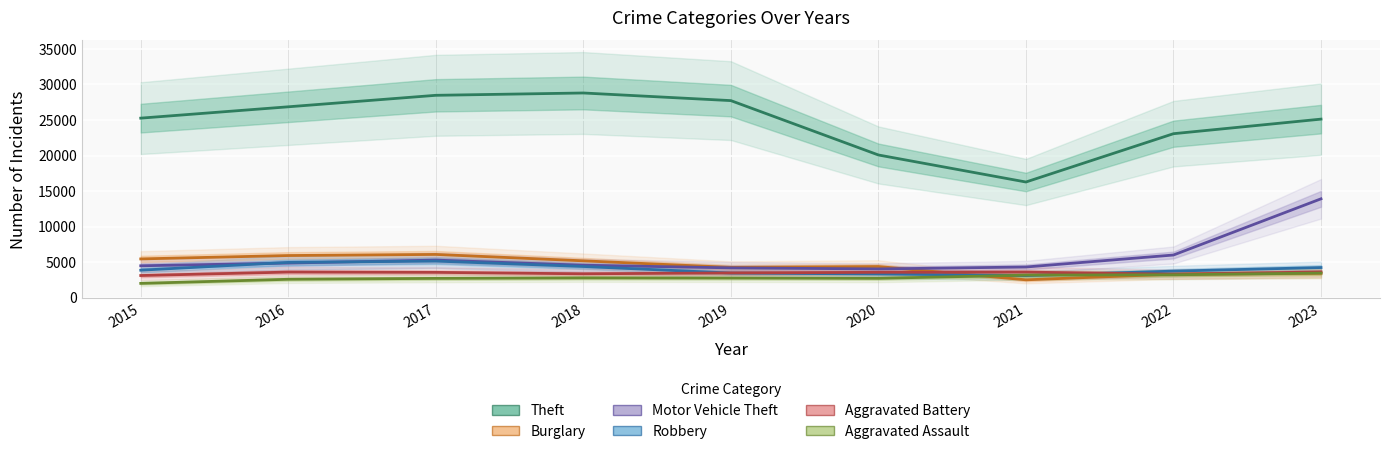

True or false: Aggravated Assault and Burglary cross at least once.

True